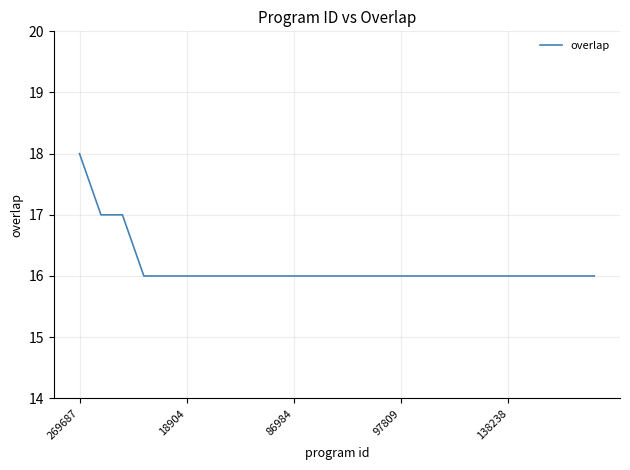

What is the maximum value shown in the chart?

18